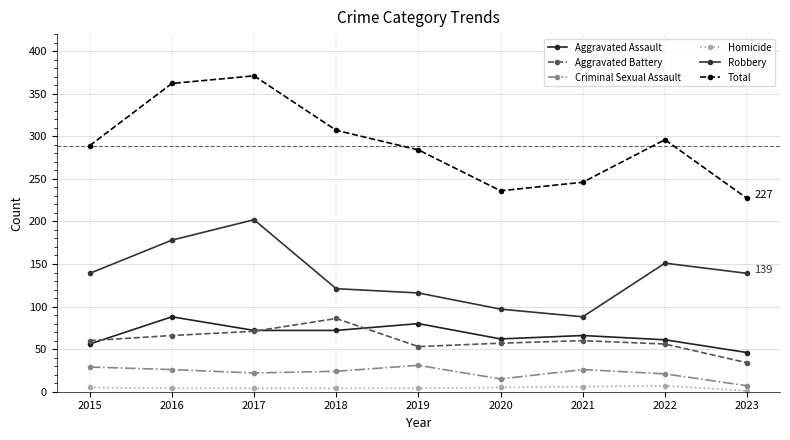

Where is the first local minimum for Robbery?

2021